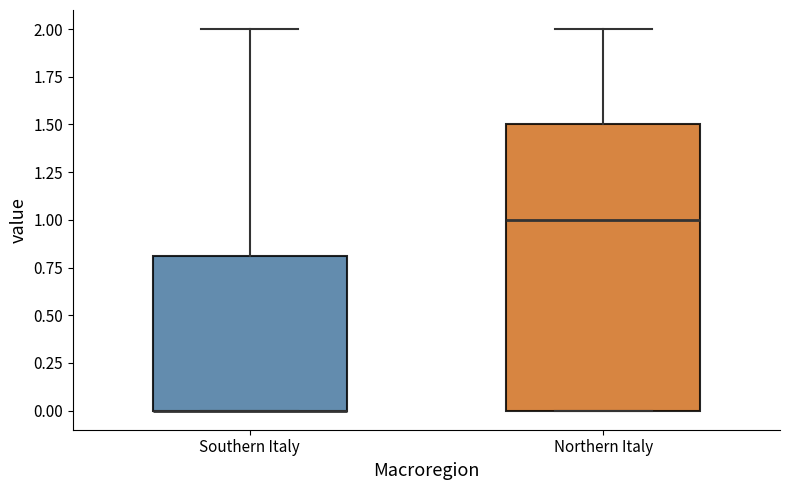

Which box is the tallest, from its lower edge to its upper edge?

Northern Italy